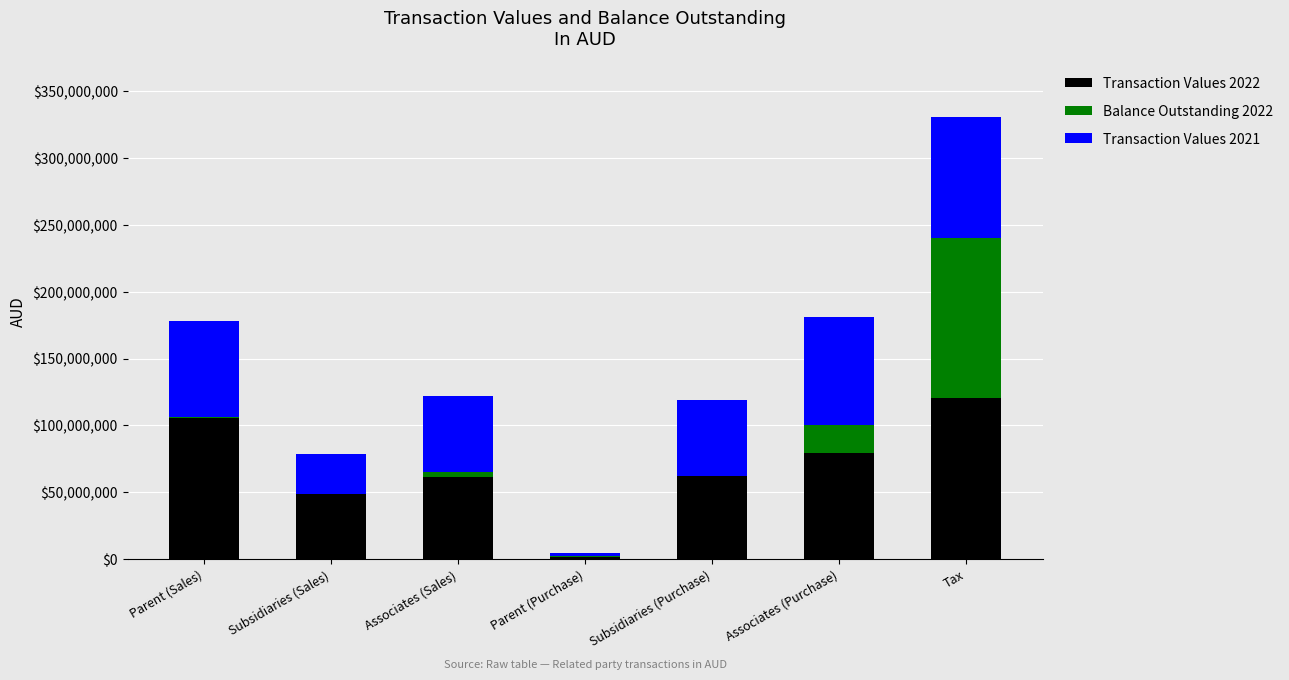

The Transaction Values 2022 series shows 62238923 at Subsidiaries (Purchase). True or false?

True